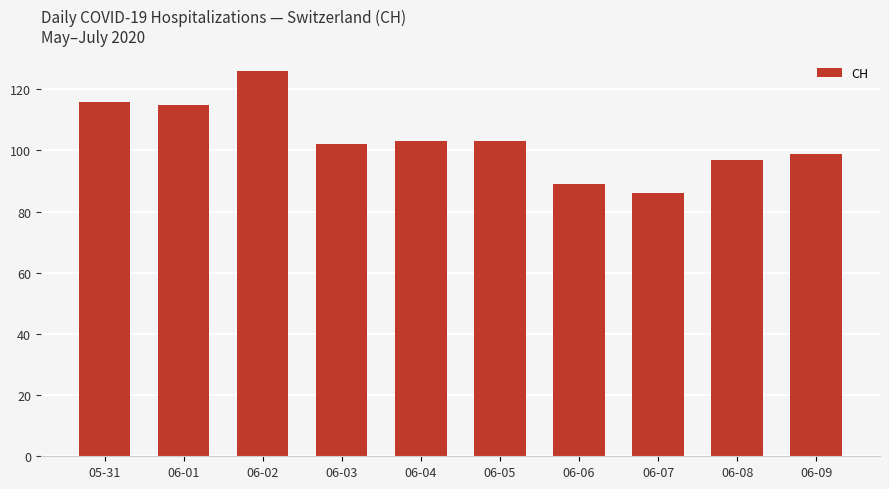

What is the difference between the second highest and minimum values?

30